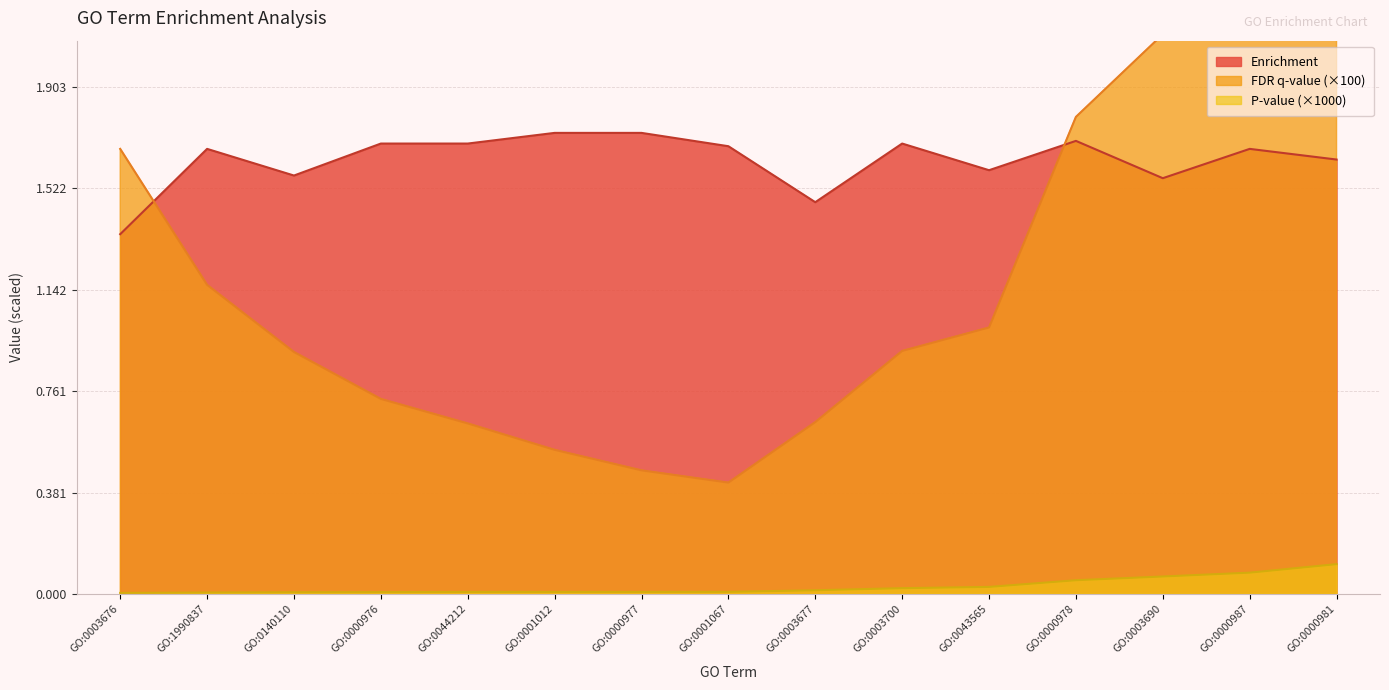

What is the label of the 6th point from the right?

GO:0003700